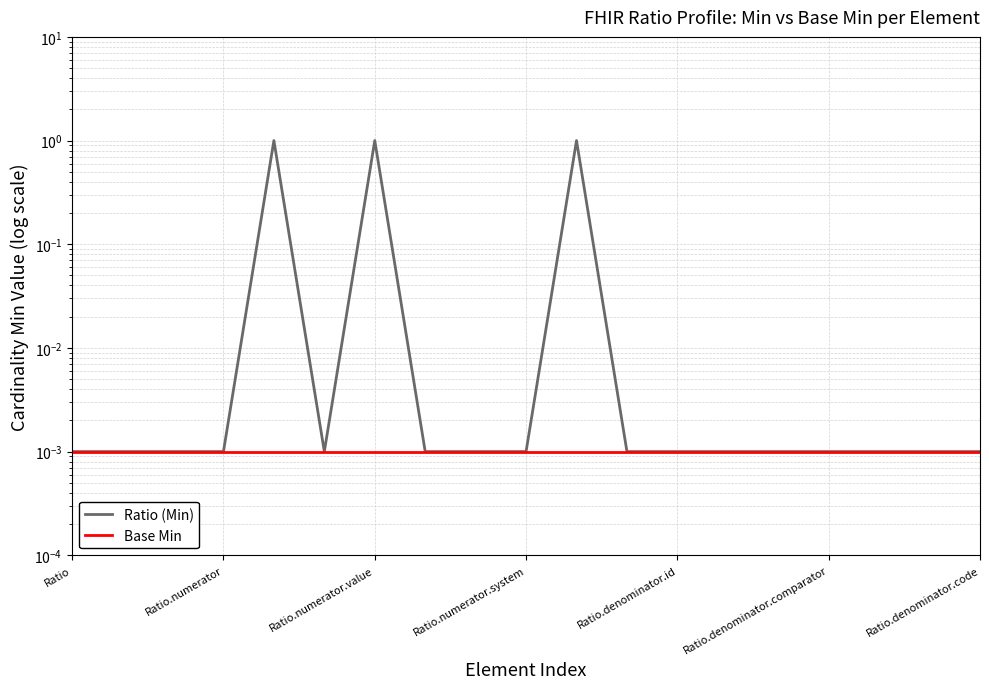

True or false: Ratio (Min) and Base Min cross at least once.

False